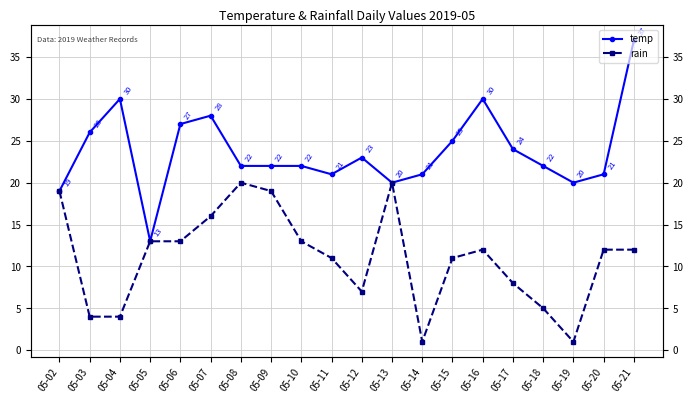

What is the sum of all rain values?

221